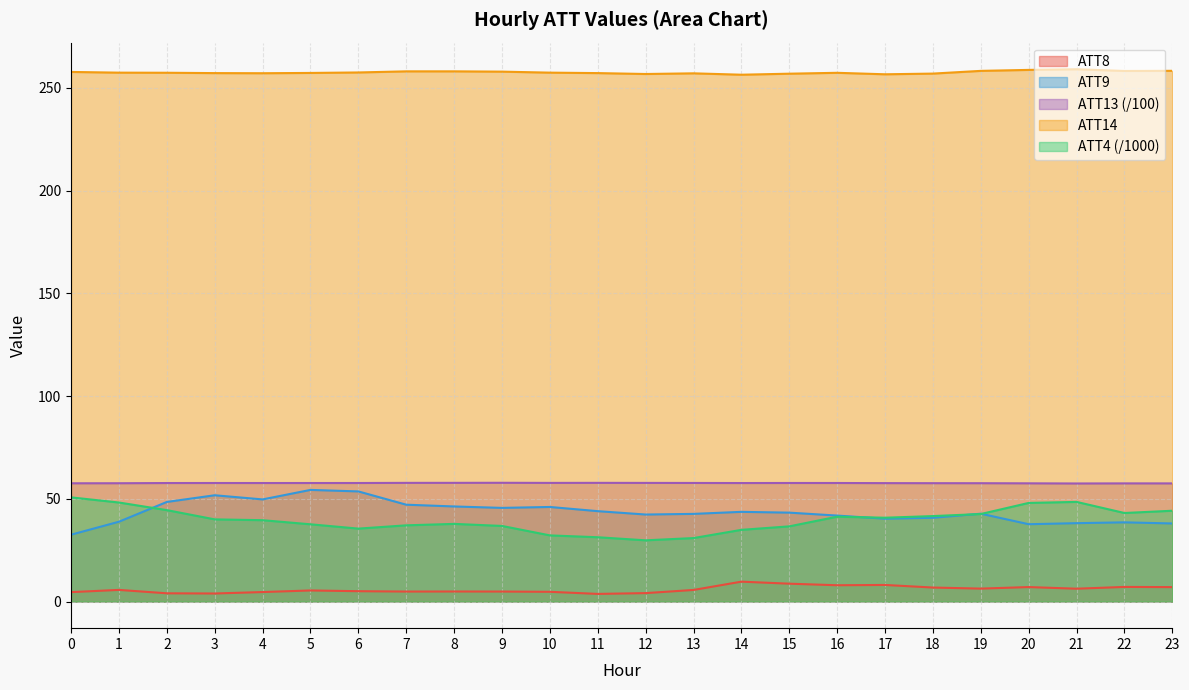

Is it true that ATT8 equals 7.9 at 16?

True